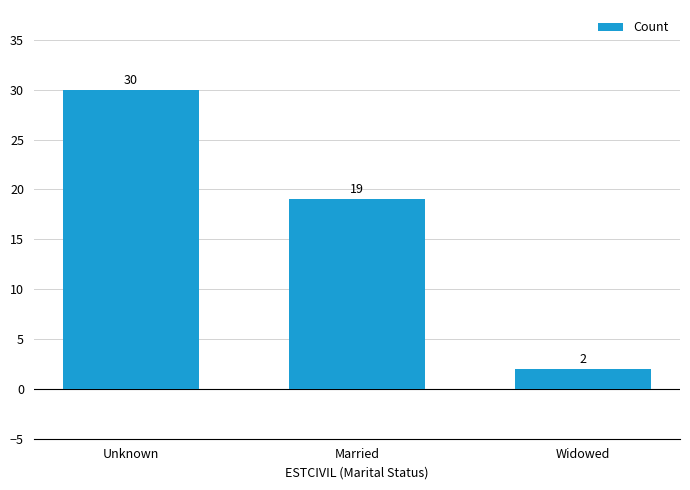

What is the difference between the maximum and minimum values?

28